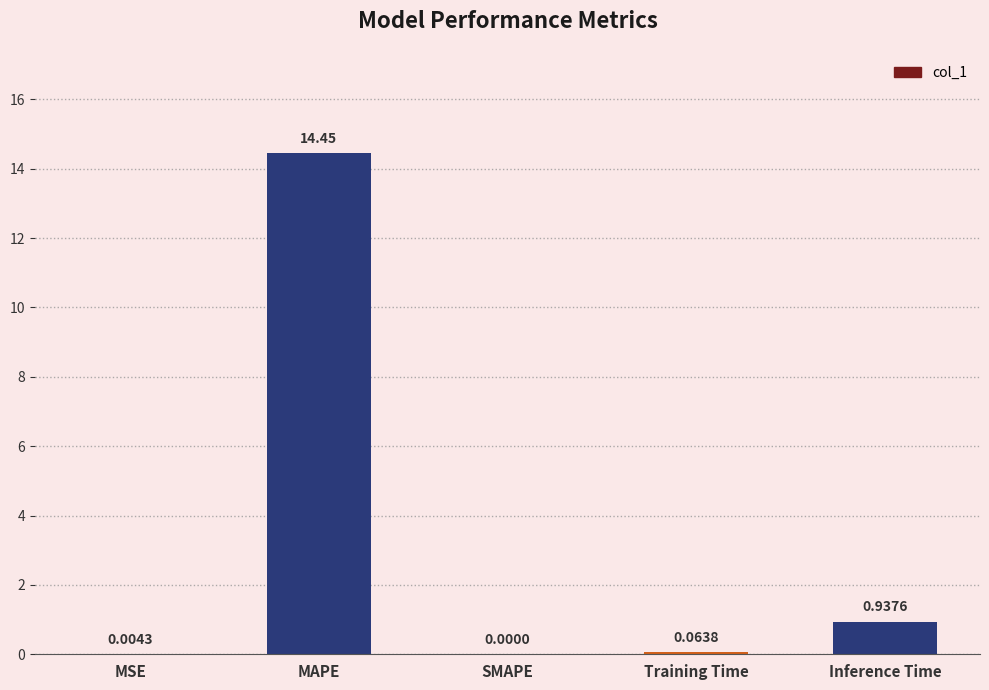

The value at MAPE is 14.4. True or false?

True